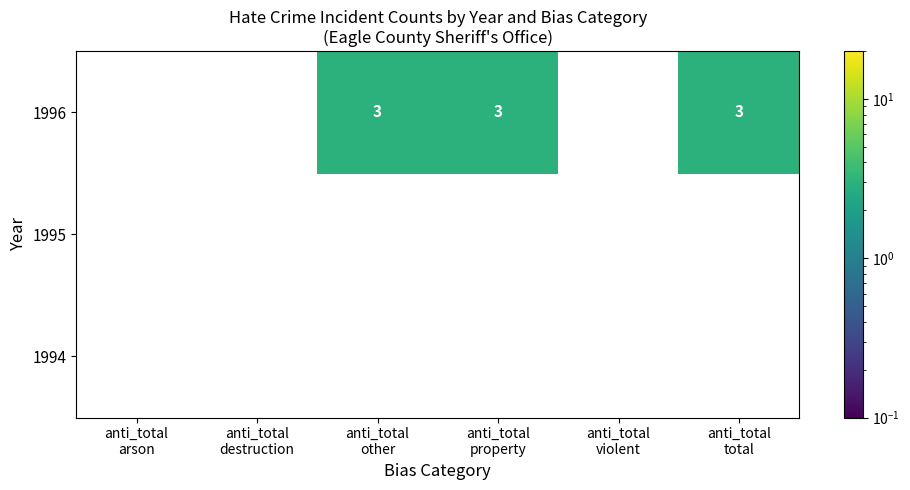

Is the value of 1996 at anti_total property greater than the value of 1994 at anti_total other?

No